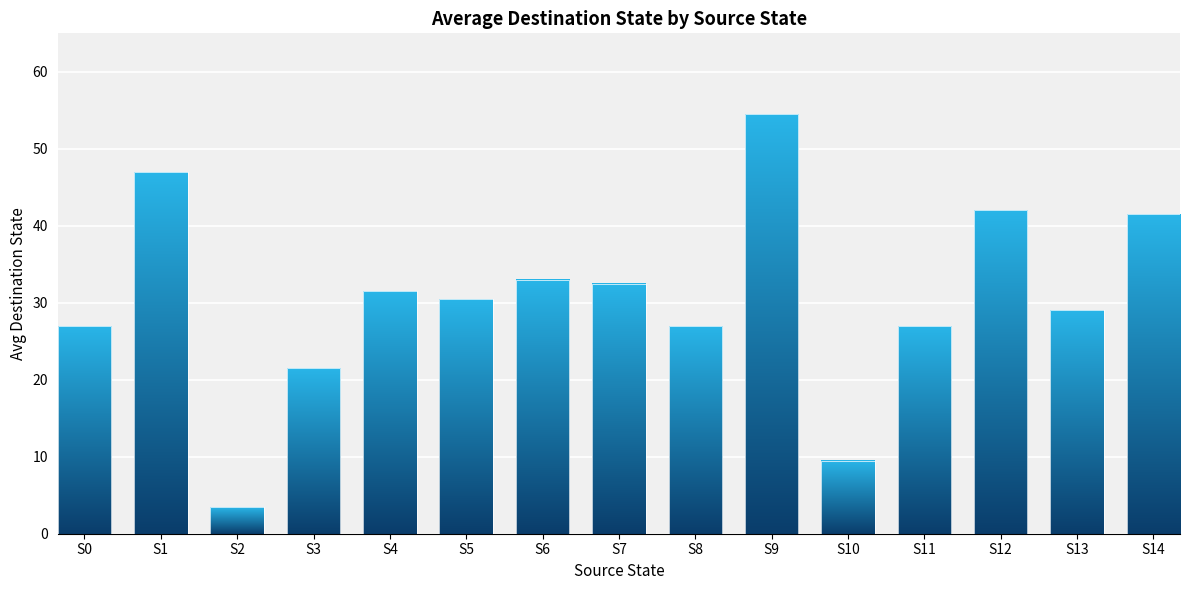

Which category has the highest value across all series?

S9